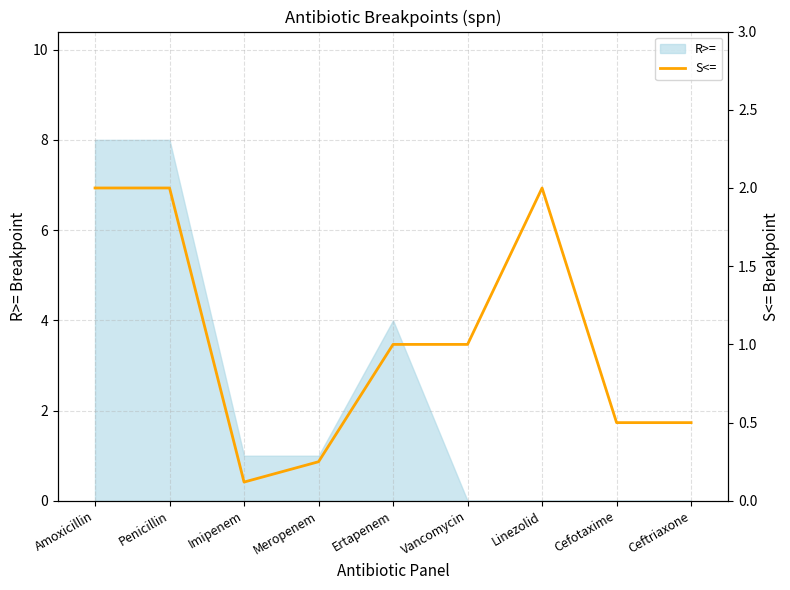

True or false: R>= has a value of 2 at Cefotaxime.

False